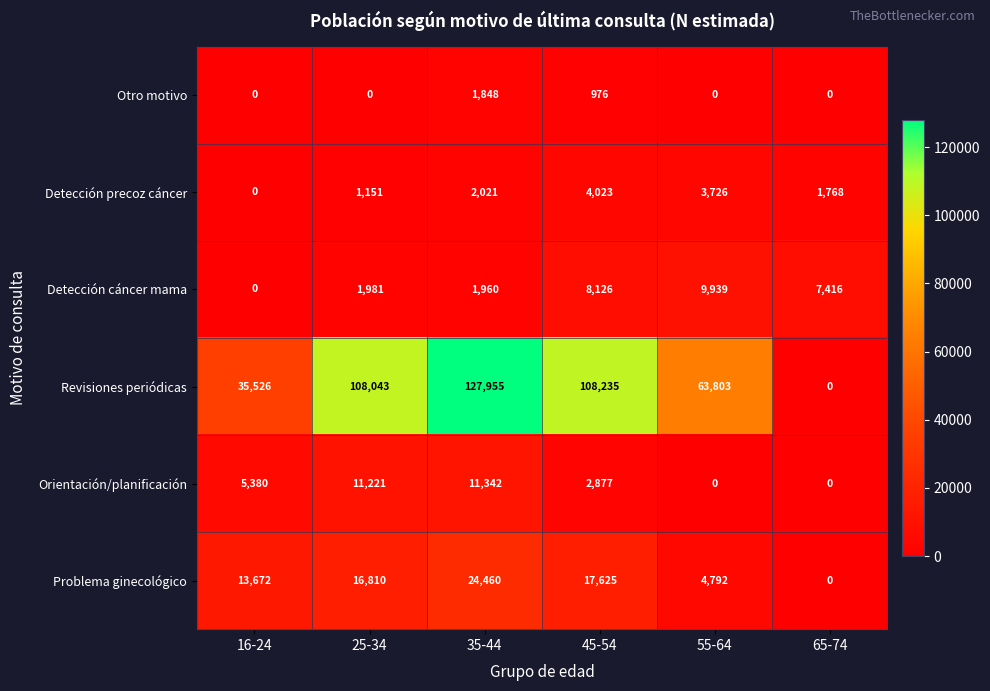

How many values in Problema ginecológico are above zero?

5